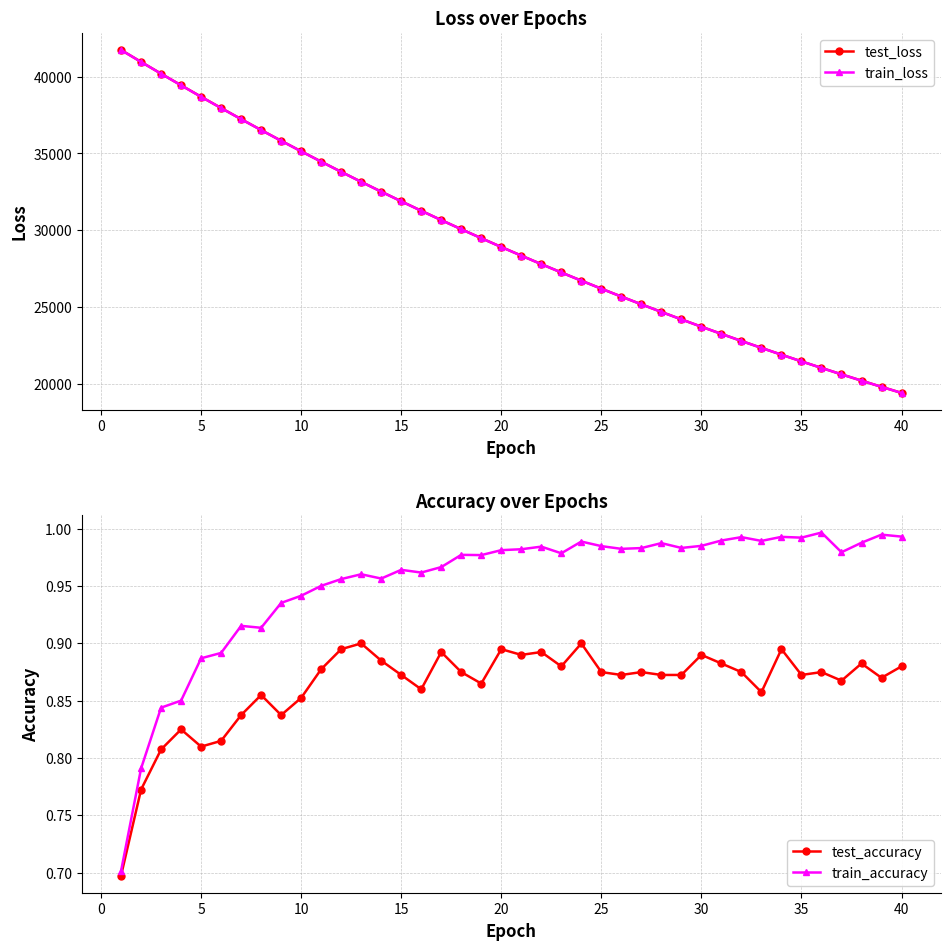

What is the greatest value displayed?

41730.1